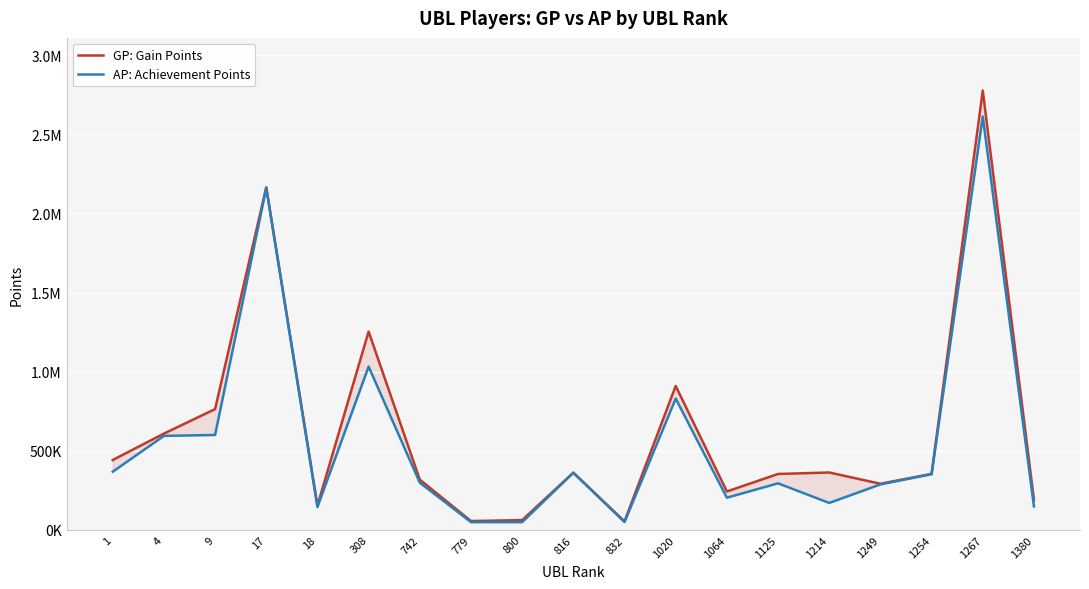

Read the AP: Achievement Points value at 1020, to the nearest 50.

830000